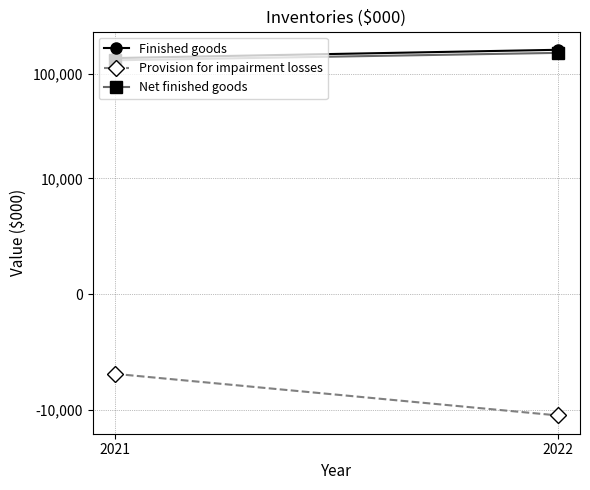

Is the value of Provision for impairment losses at 2022 greater than the value of Net finished goods at 2022?

No